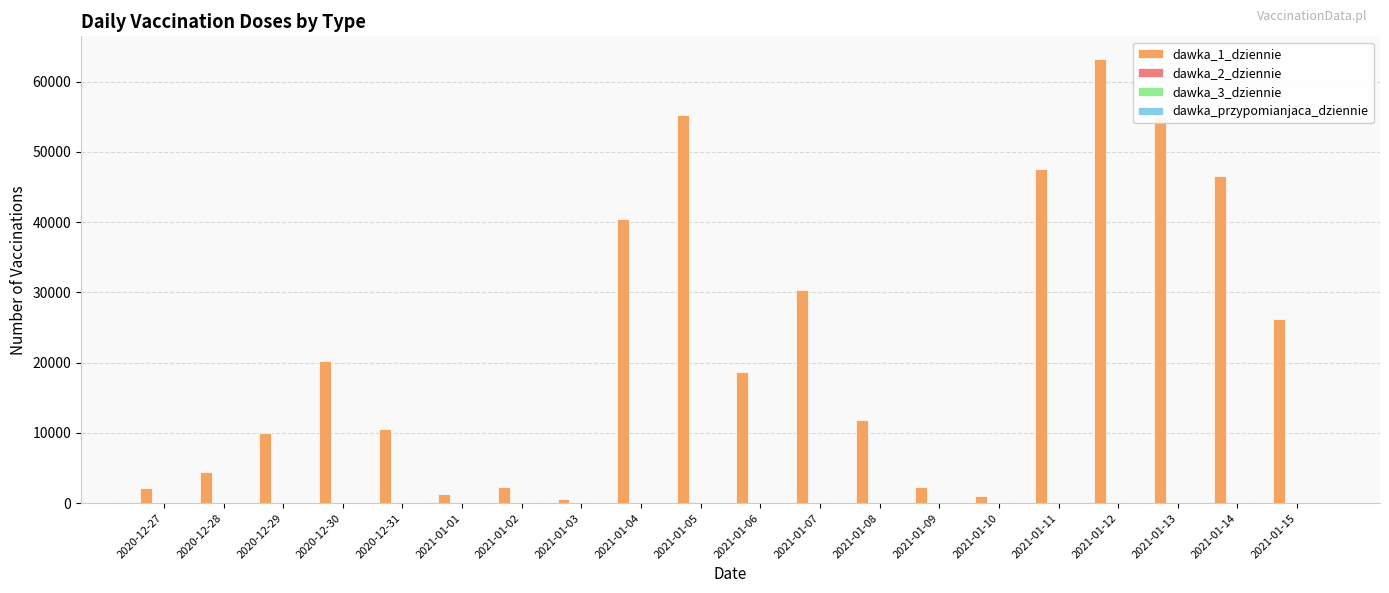

Which series has the largest total across all categories?

dawka_1_dziennie